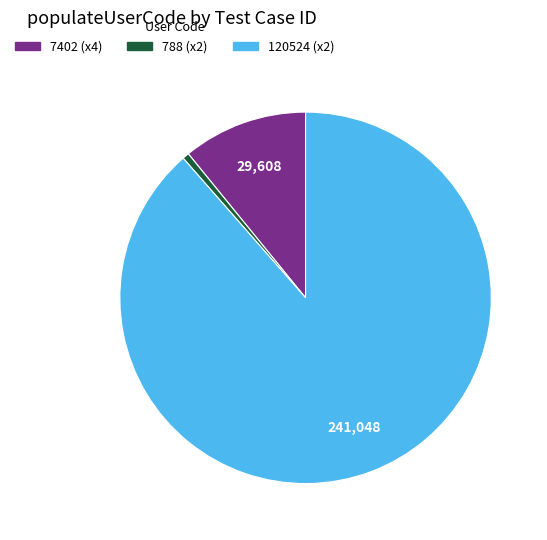

Is 120524 (x2) the majority of the pie?

Yes